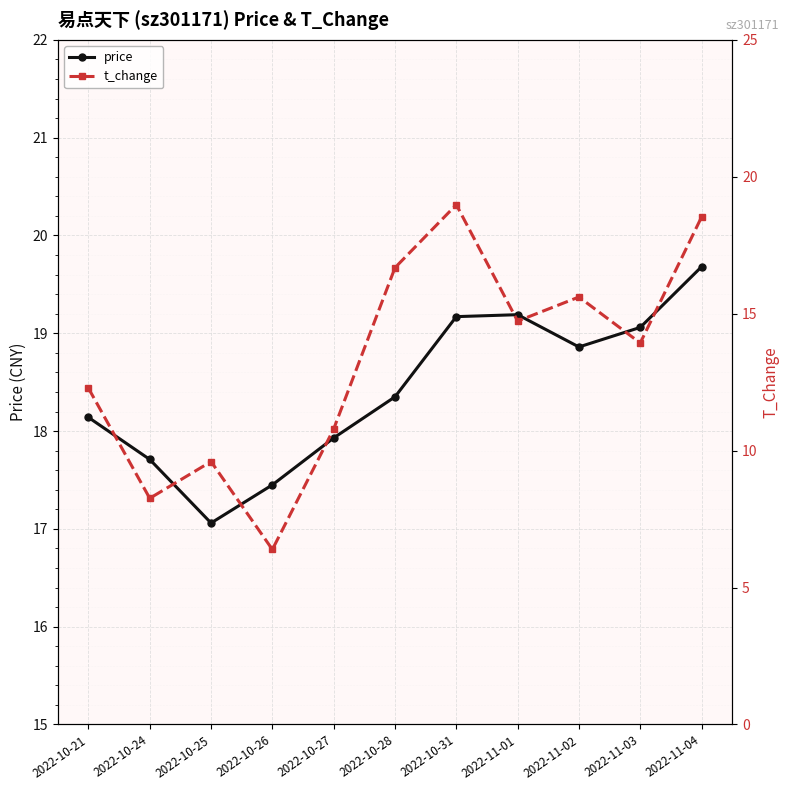

What are all the series names shown in the legend?

price, t_change